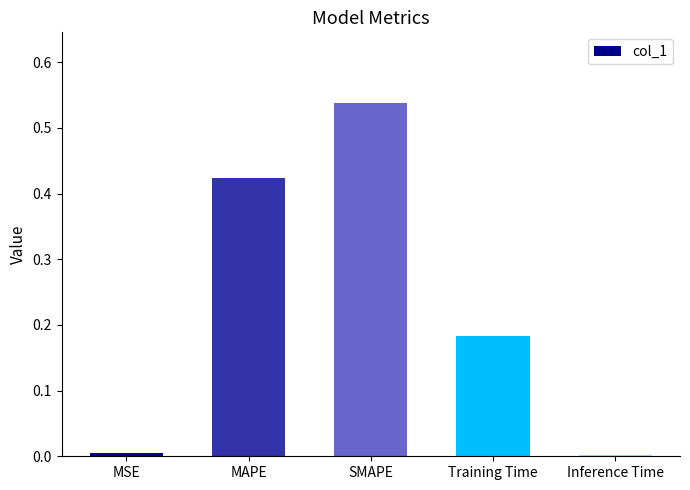

Which has a higher value, MSE or MAPE?

MAPE